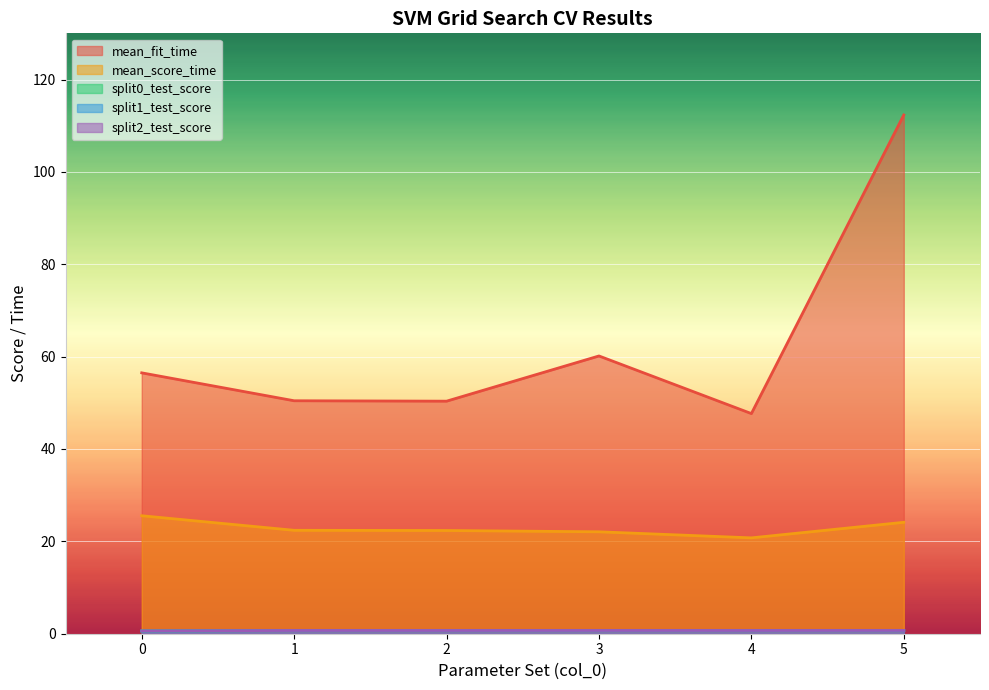

What are all the series names shown in the legend?

mean_fit_time, mean_score_time, split0_test_score, split1_test_score, split2_test_score